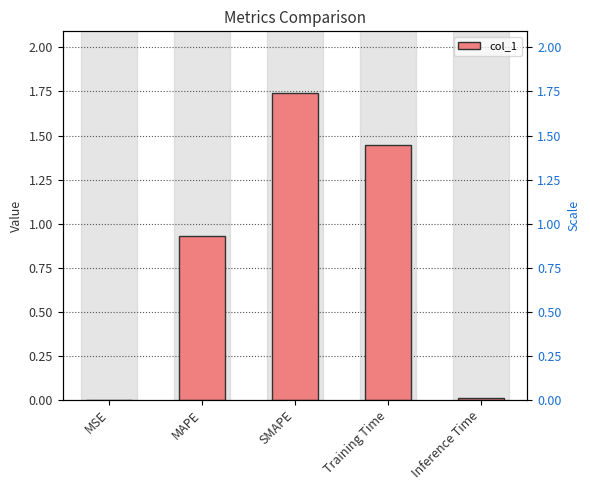

What position from the right is MSE?

5